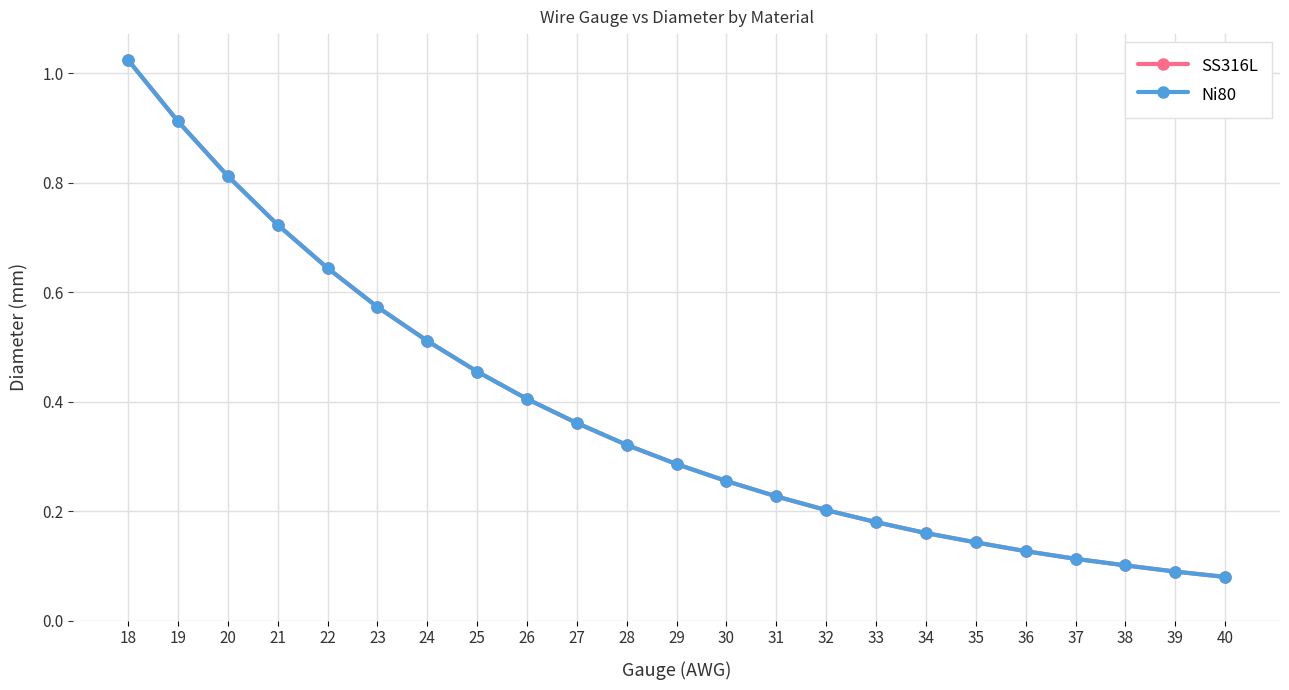

Where is Ni80 nearest to the value 0?

40